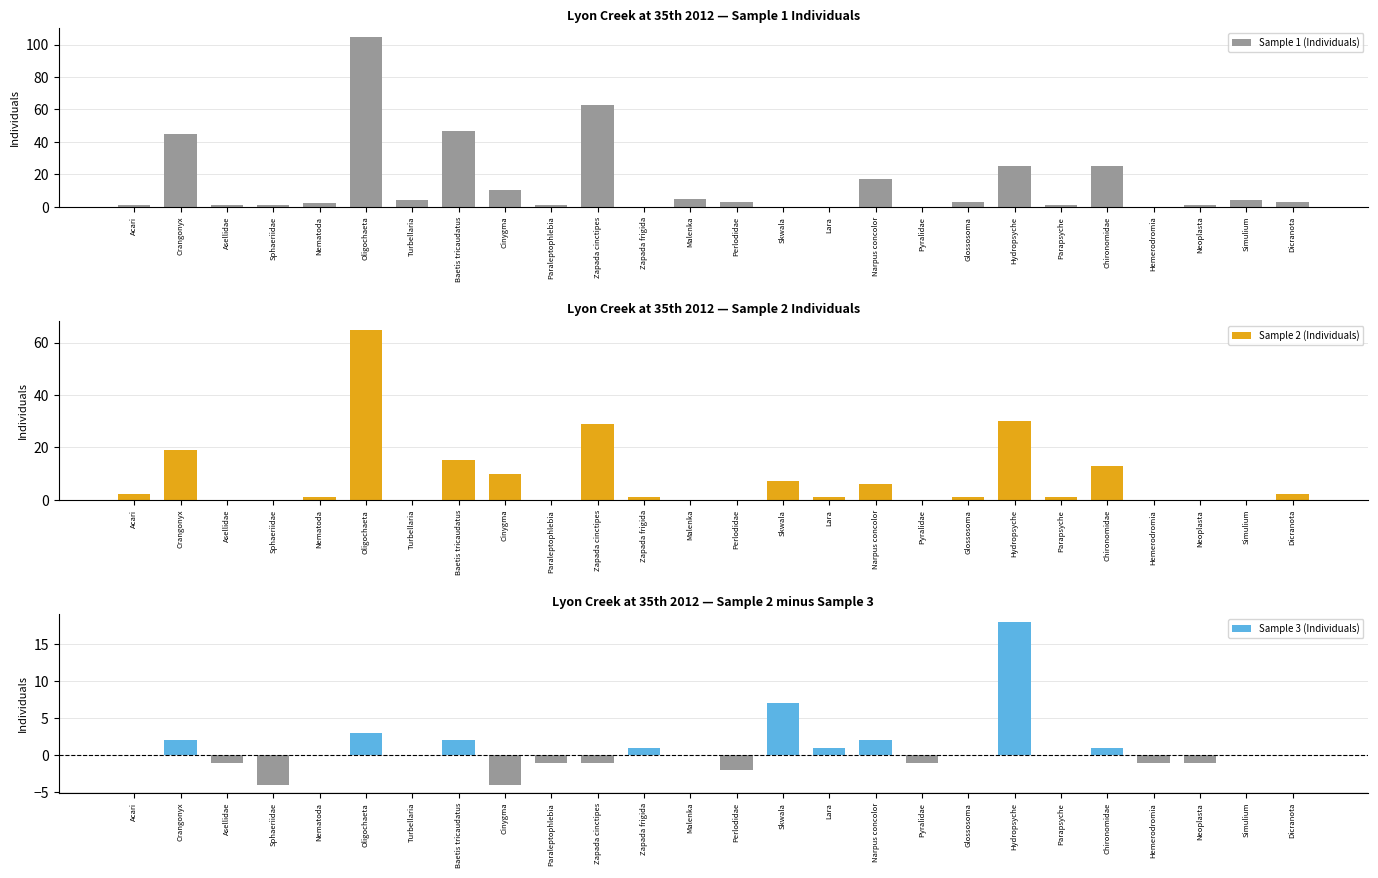

At which category does the chart reach its minimum across all series?

Sphaeriidae